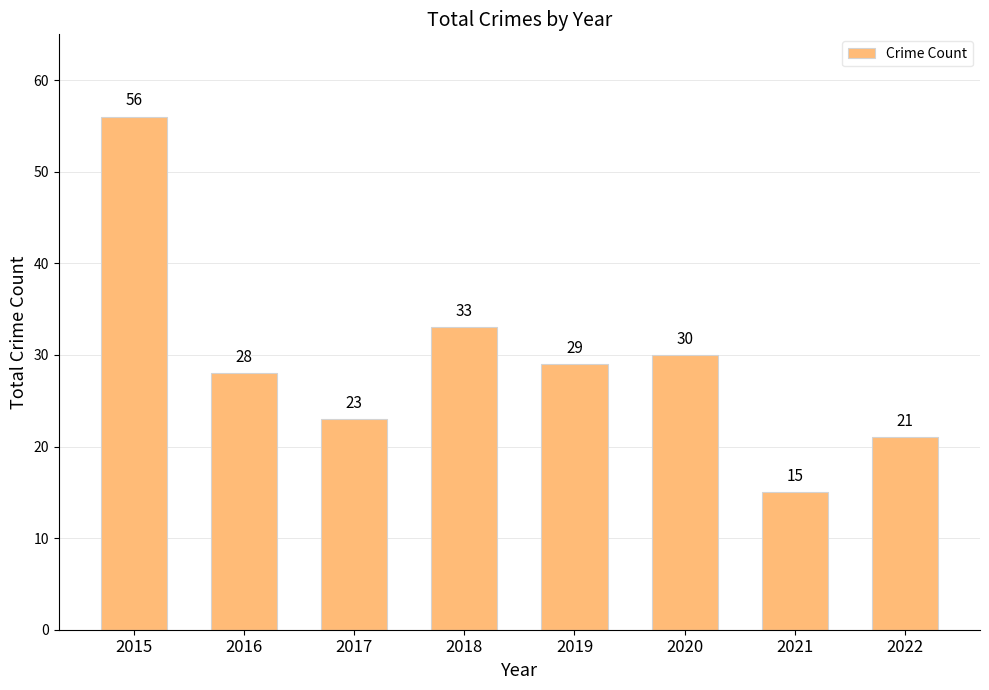

What is the maximum value shown in the chart?

56